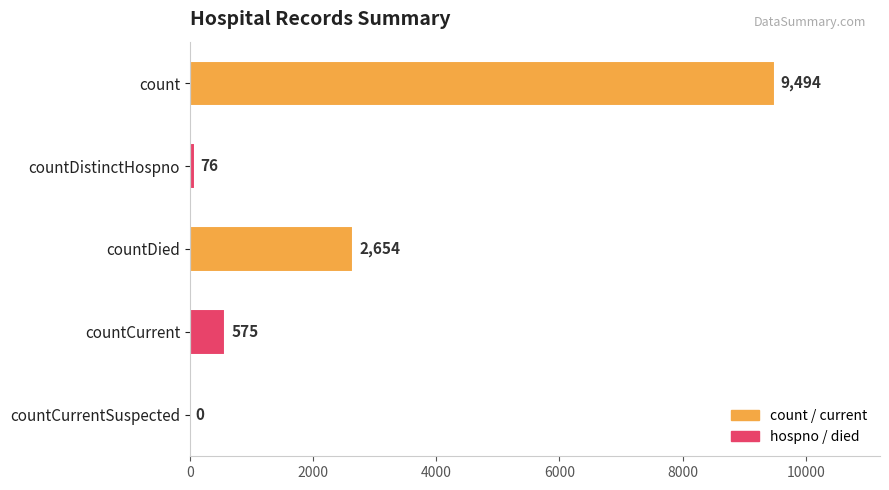

Reading top to bottom, what are all the values shown in this chart?

count=9494	countDistinctHospno=76	countDied=2654	countCurrent=575	countCurrentSuspected=0